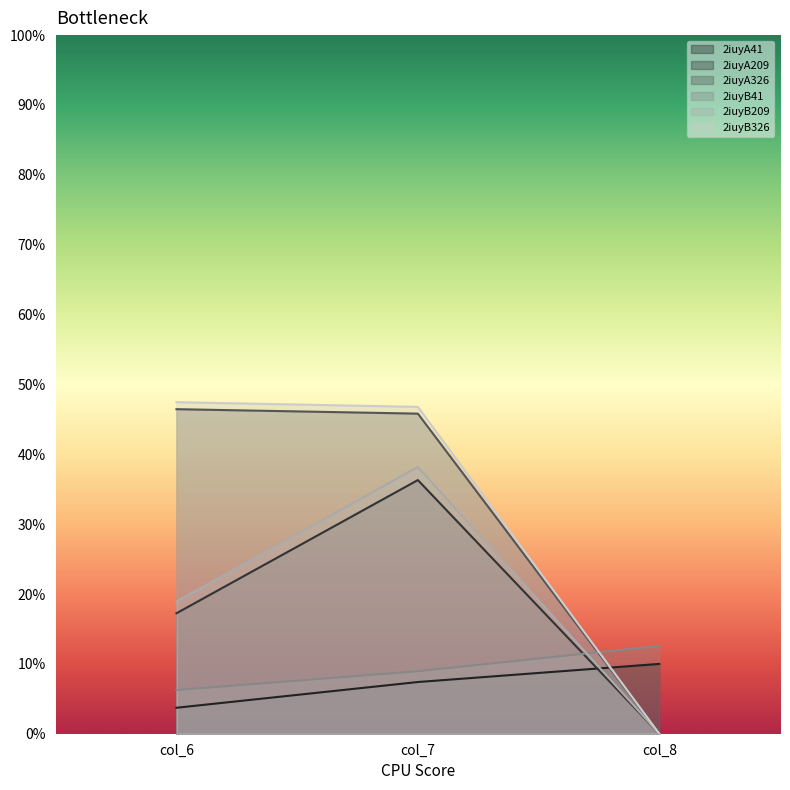

Reading right to left, extract all data points from this chart.

2iuyA41: 10.0	7.4	3.7
2iuyA209: 0.0	36.3	17.2
2iuyA326: 0.0	45.8	46.5
2iuyB41: 12.6	8.9	6.2
2iuyB209: 0.0	38.2	18.9
2iuyB326: 0.0	46.8	47.5